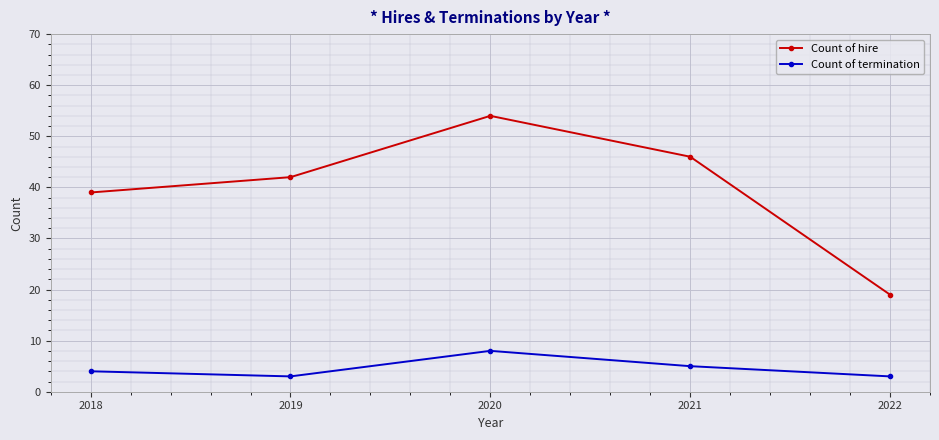

Does the chart display data point markers on the line(s)?

Yes